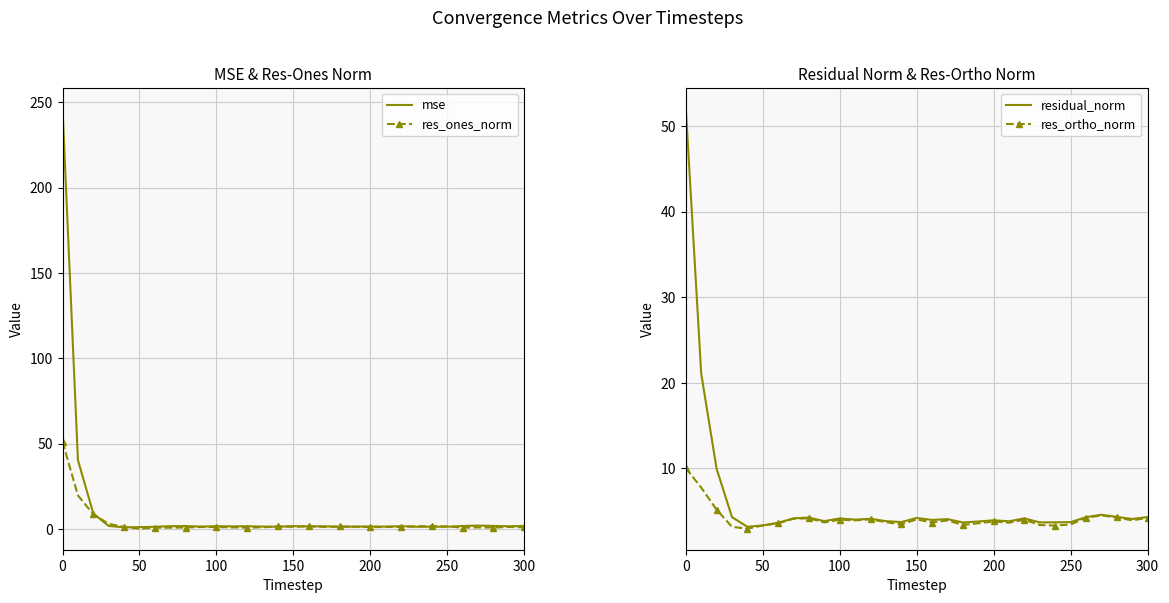

What is the average value of the mse series?

10.8